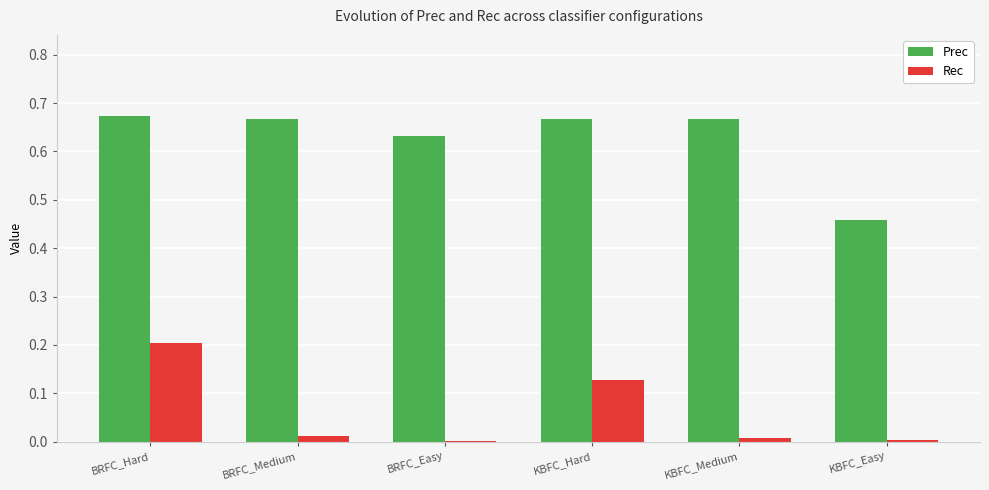

Which series changed the most between BRFC_Easy and KBFC_Medium?

Prec